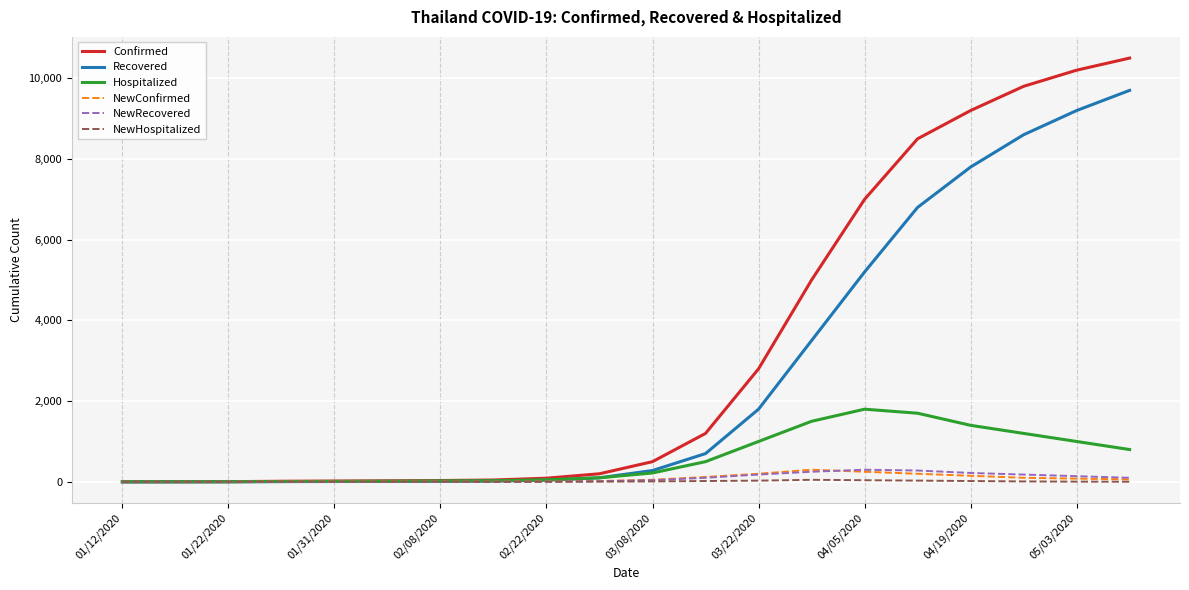

What is the difference between the maximum and second lowest values in the Confirmed series?

10498